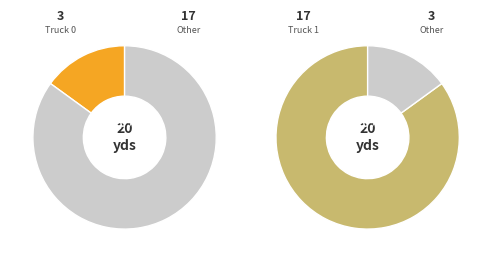

Is Truck 0 the majority of the pie?

No